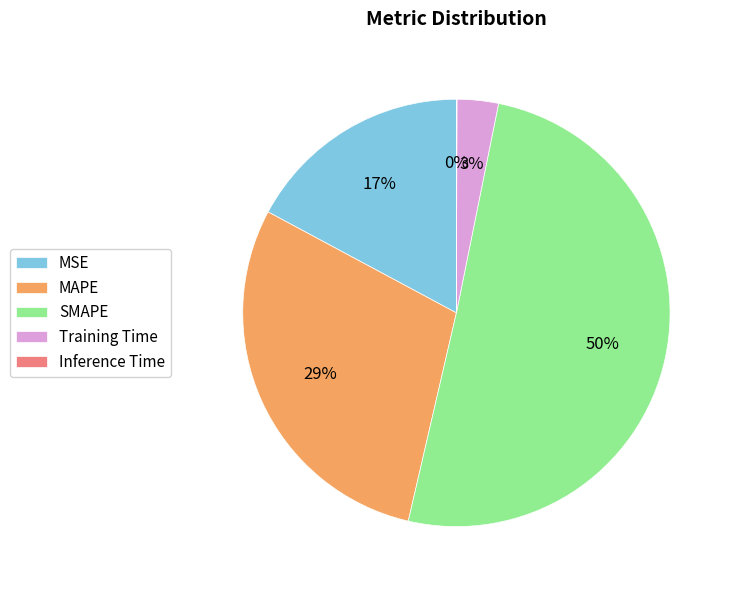

Which has a higher value, MSE or SMAPE?

SMAPE